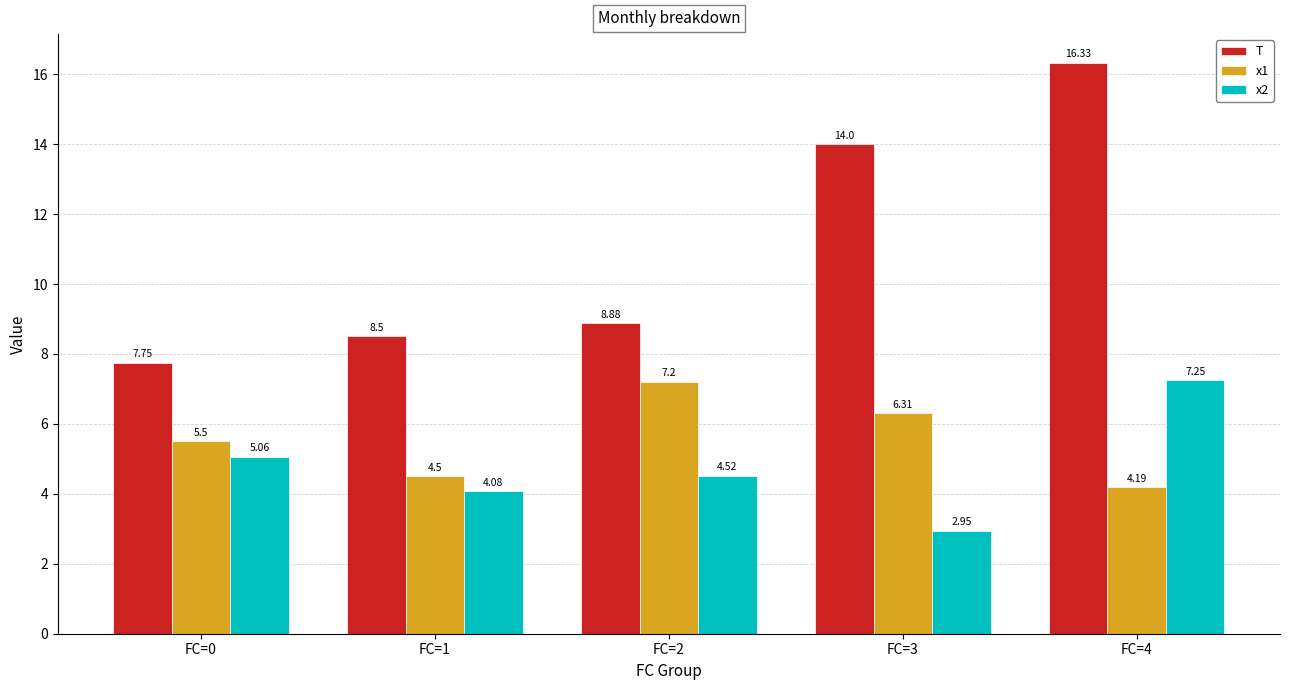

Where does the x2 series first go above 4?

FC=0